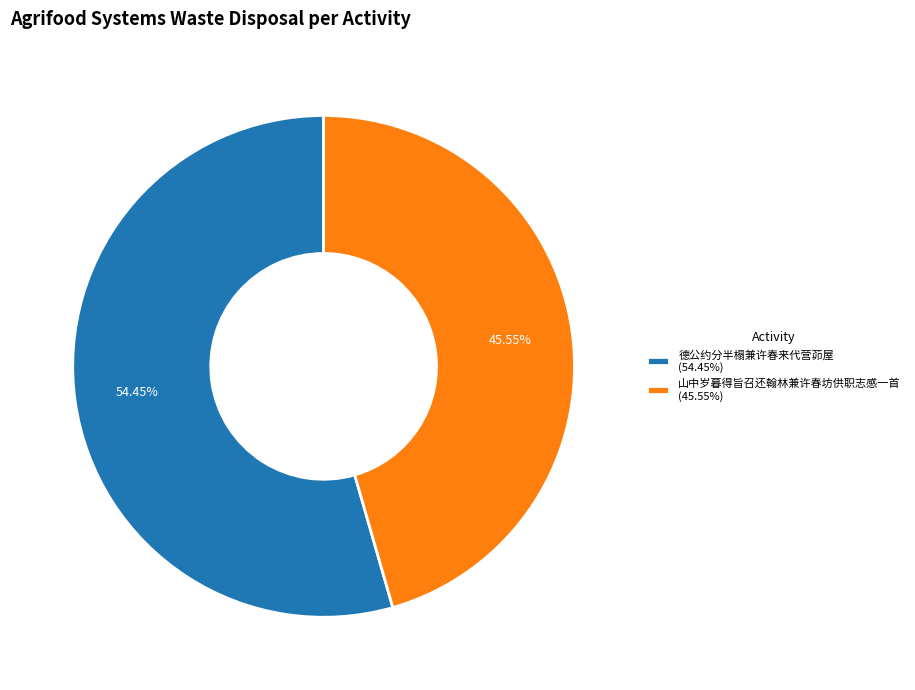

To the nearest percent, what is the average slice percentage?

50%